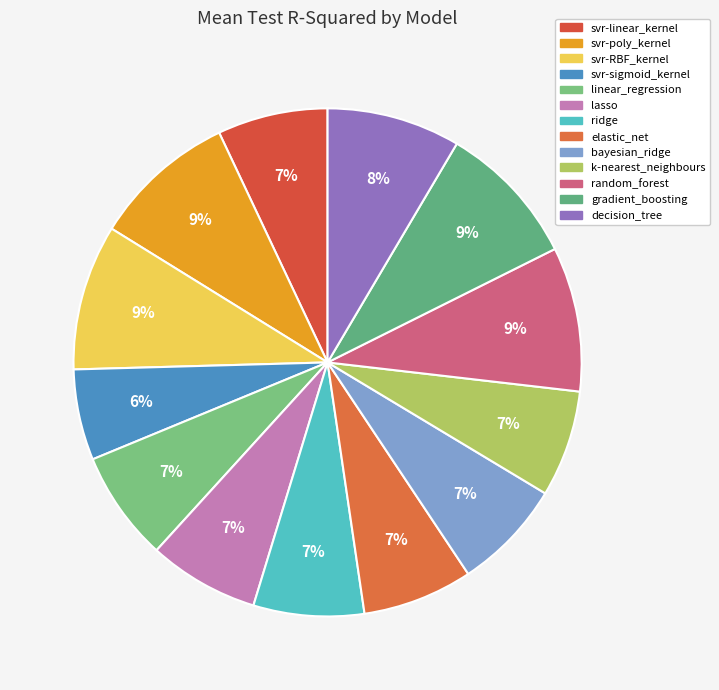

Which category has the biggest portion of the pie?

svr-RBF_kernel